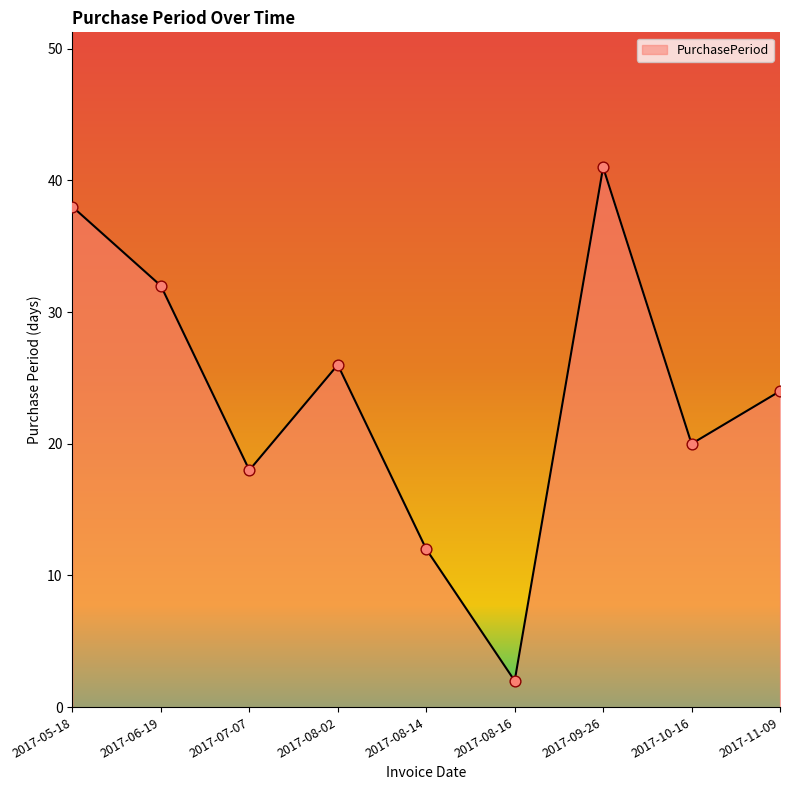

What is the change in value from 2017-08-16 to 2017-10-16?

+18